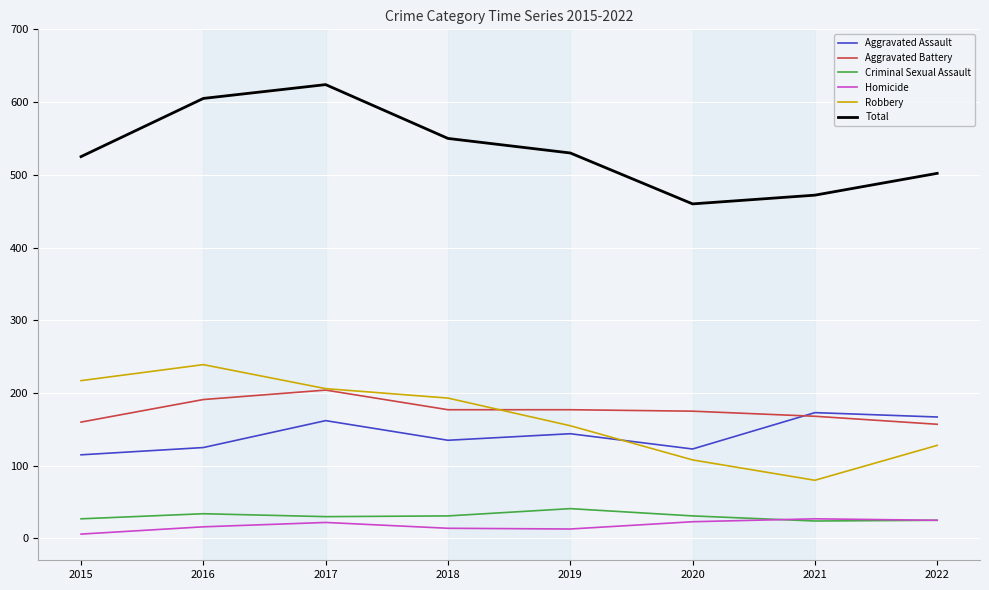

What is the difference between the Total values at 2017 and 2021?

152